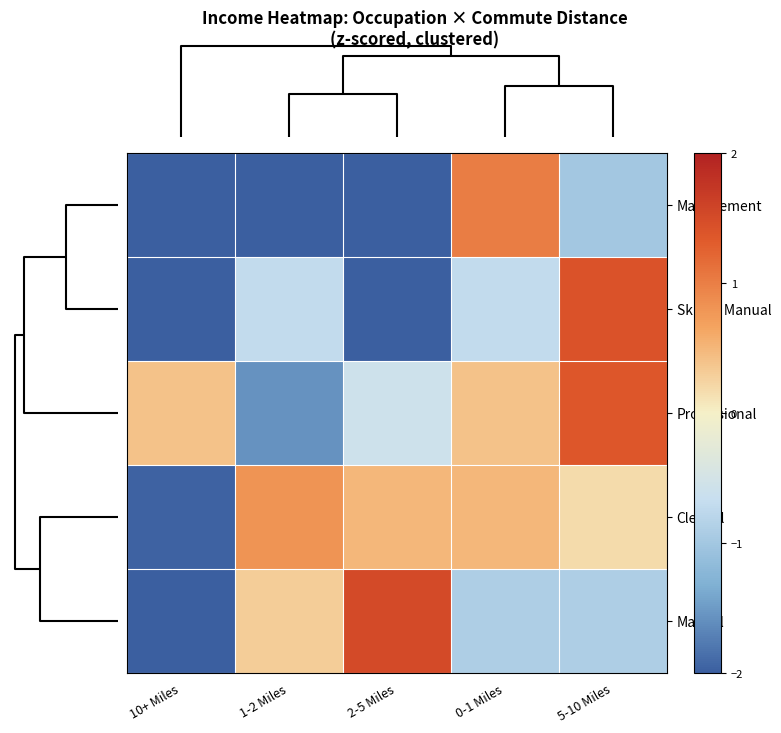

What is the greatest value displayed?

1.5